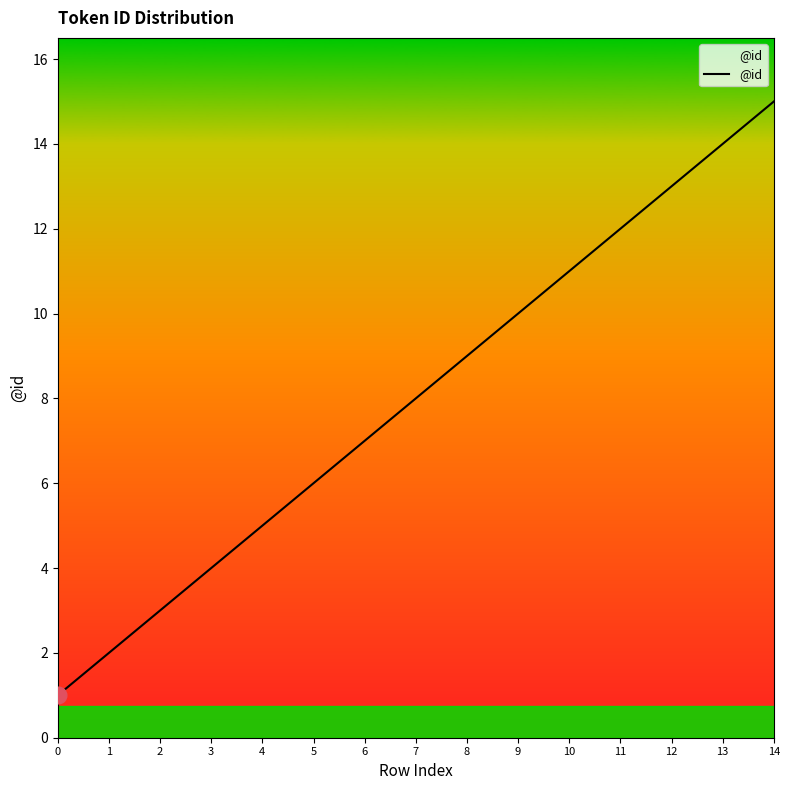

What is the change in value from 2 to 8?

+6